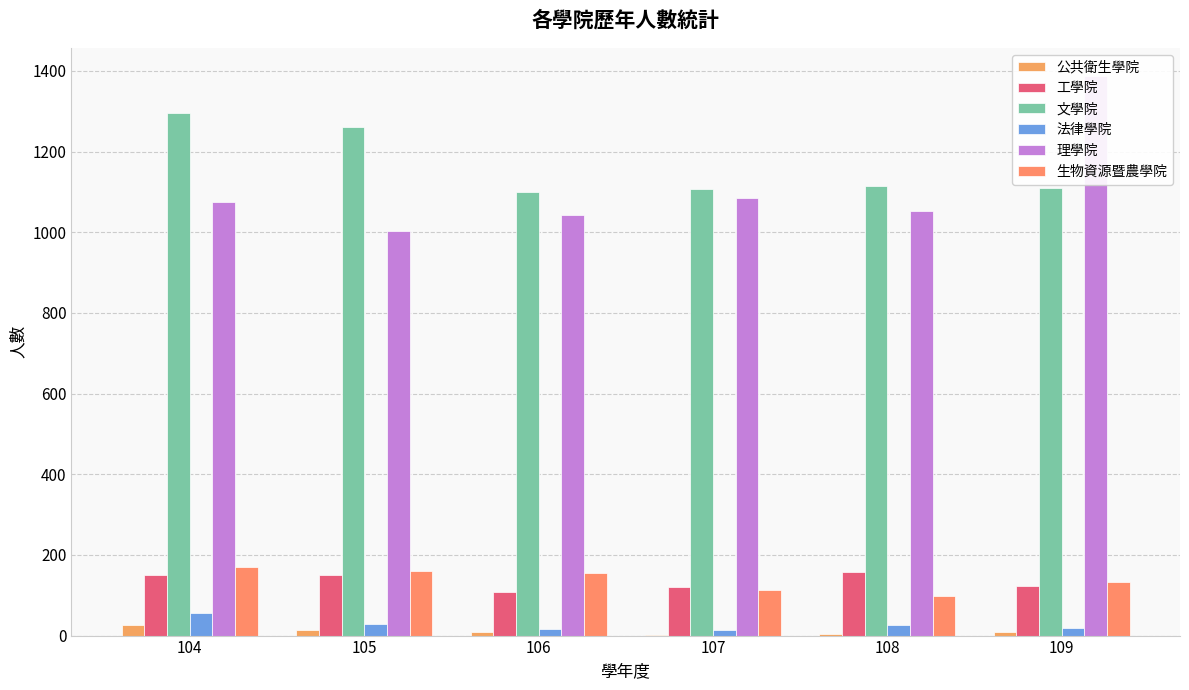

At how many categories does at least one series exceed 142?

6